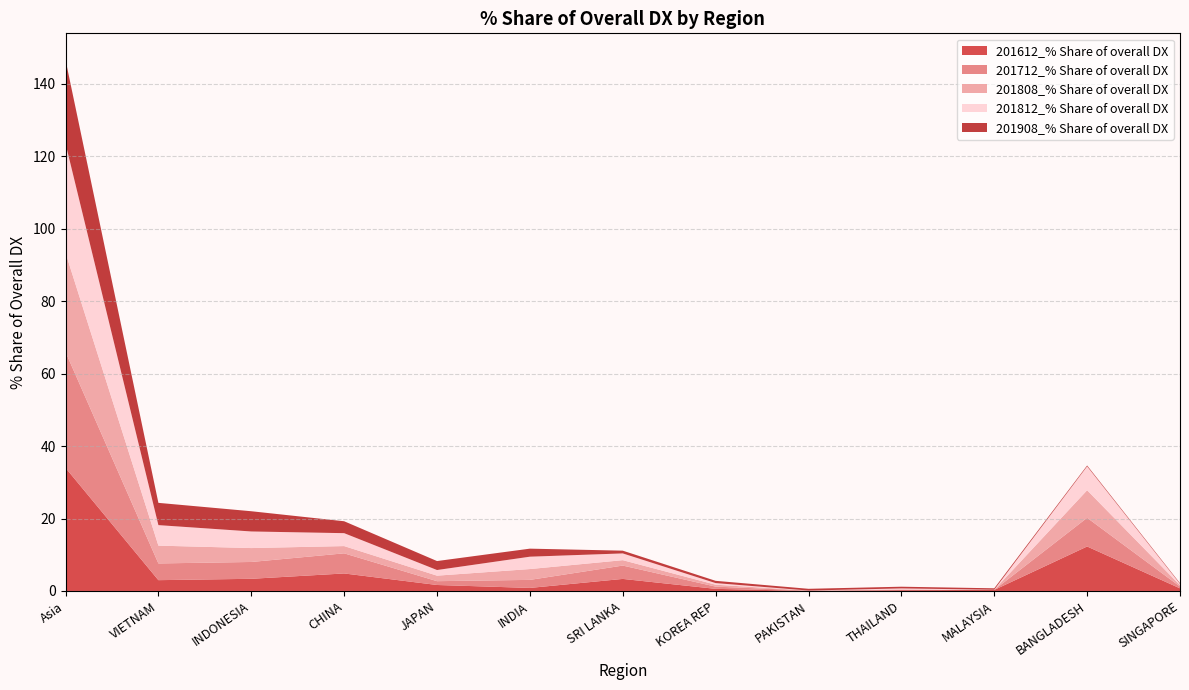

Reading left to right, list all the values displayed in this chart.

201612_% Share of overall DX: 34.0	3.0	3.4	4.8	1.7	0.8	3.3	0.6	0.0	0.2	0.3	12.3	0.7
201712_% Share of overall DX: 32.0	4.6	4.6	5.6	1.1	2.2	3.7	0.6	0.1	0.1	0.0	7.9	0.5
201808_% Share of overall DX: 27.4	4.9	3.8	2.0	1.5	3.0	1.5	0.5	0.0	0.1	0.0	7.6	0.4
201812_% Share of overall DX: 30.2	5.7	4.6	3.6	1.6	3.4	1.9	0.4	0.0	0.3	0.0	6.6	0.4
201908_% Share of overall DX: 23.1	6.1	5.6	3.3	2.5	2.2	0.8	0.6	0.5	0.5	0.4	0.2	0.2